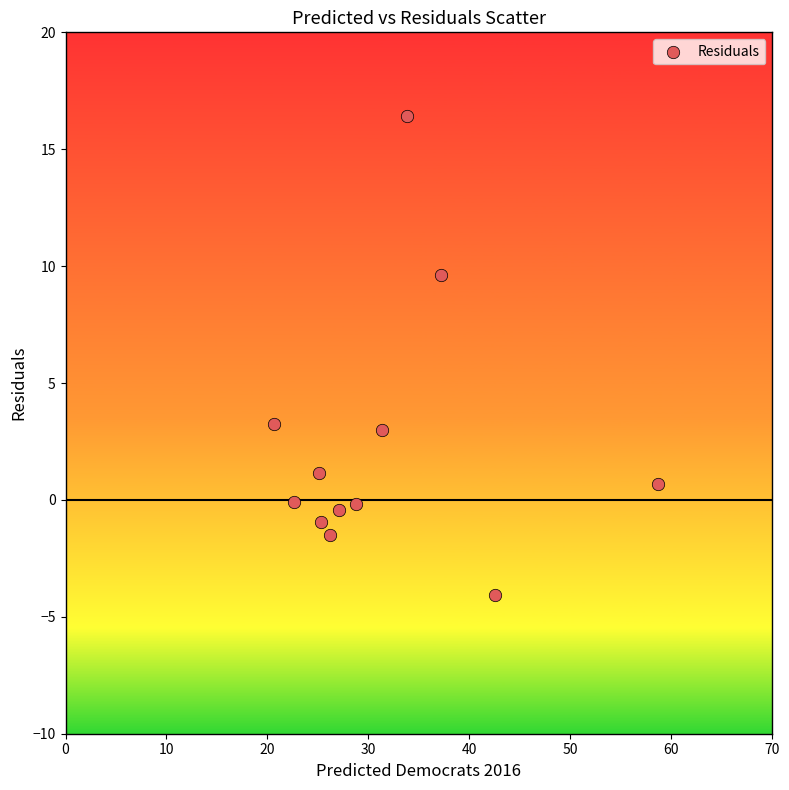

What is the range of X values (max minus min)?

38.1